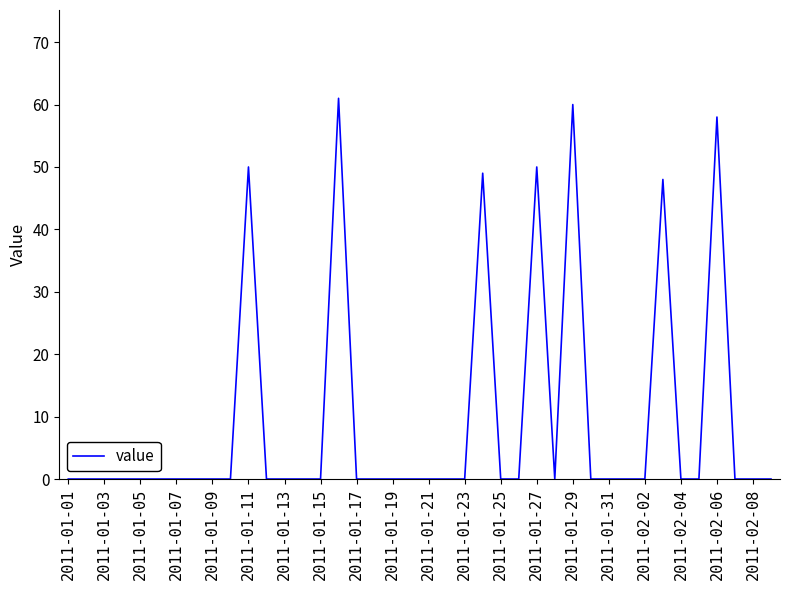

What is the greatest value displayed?

61